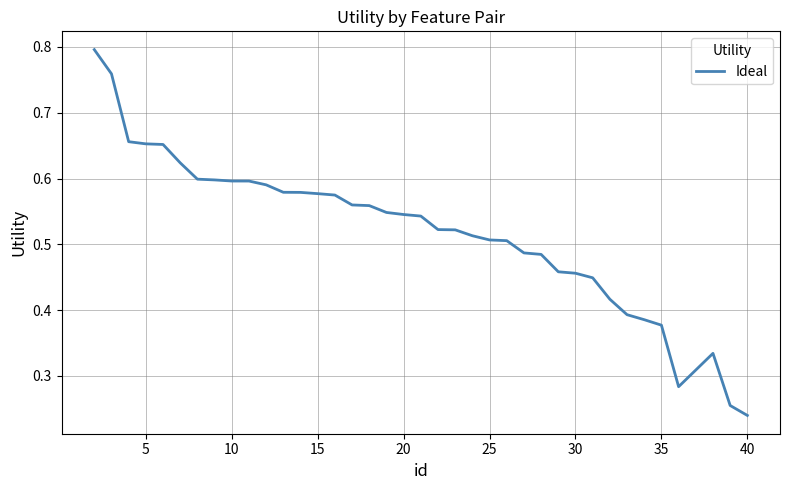

At which category does the chart reach its minimum across all series?

40